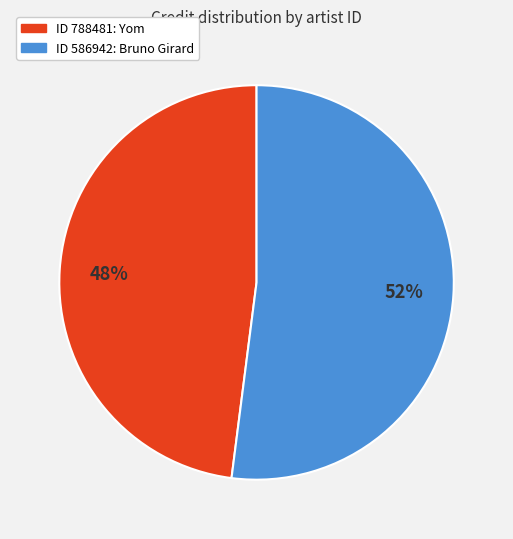

Does any single category account for the majority?

Yes